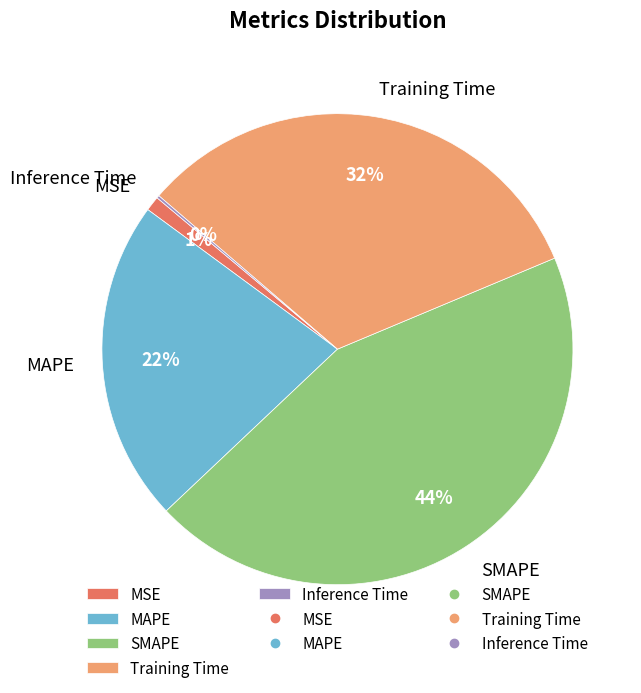

Combined, do MAPE and SMAPE account for over 50%?

Yes